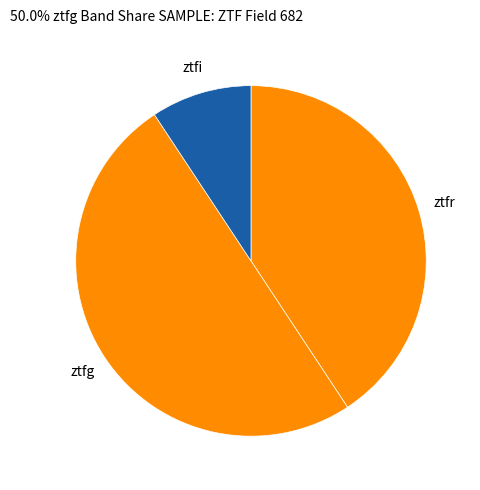

Is ztfr the majority of the pie?

No